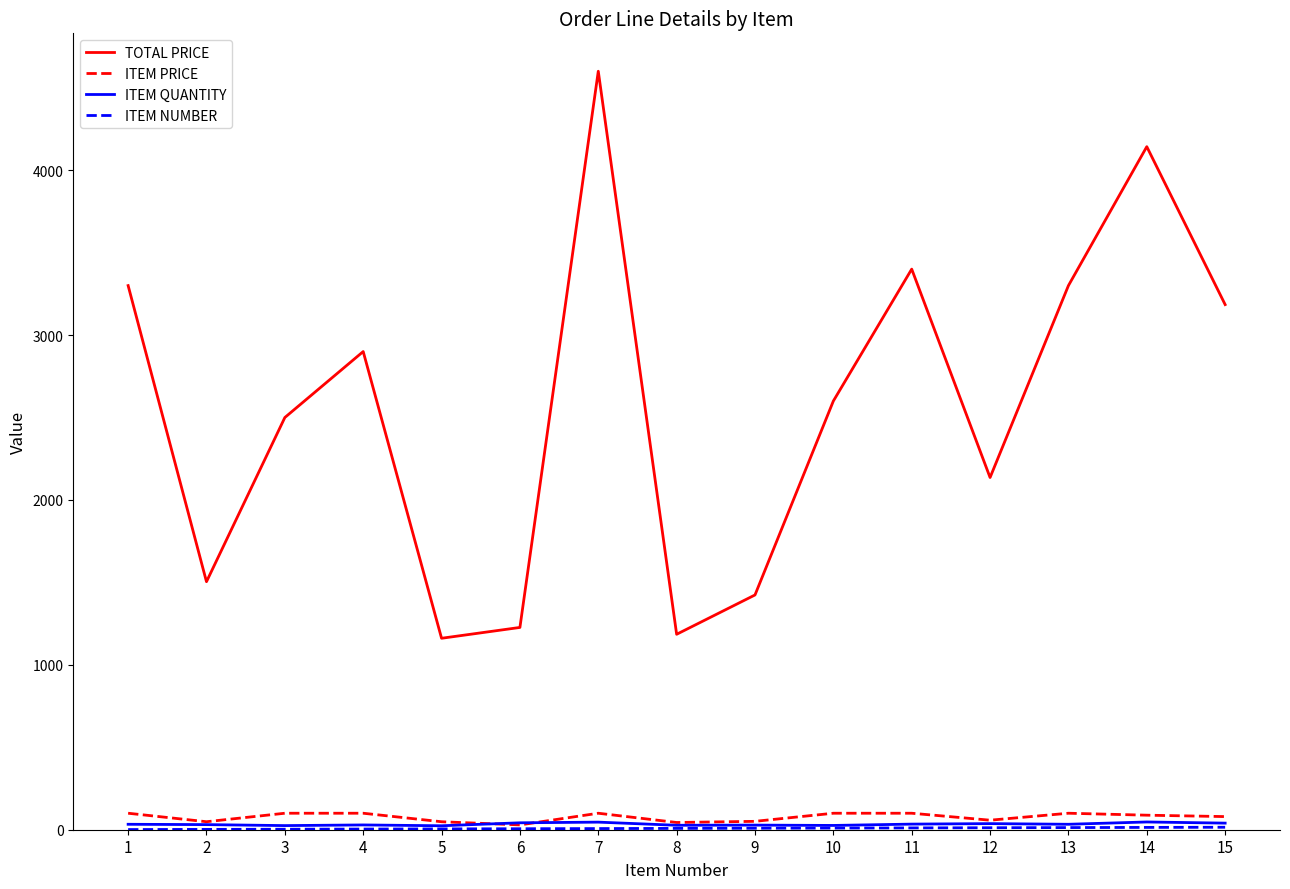

Which series has the largest total across all categories?

TOTAL PRICE